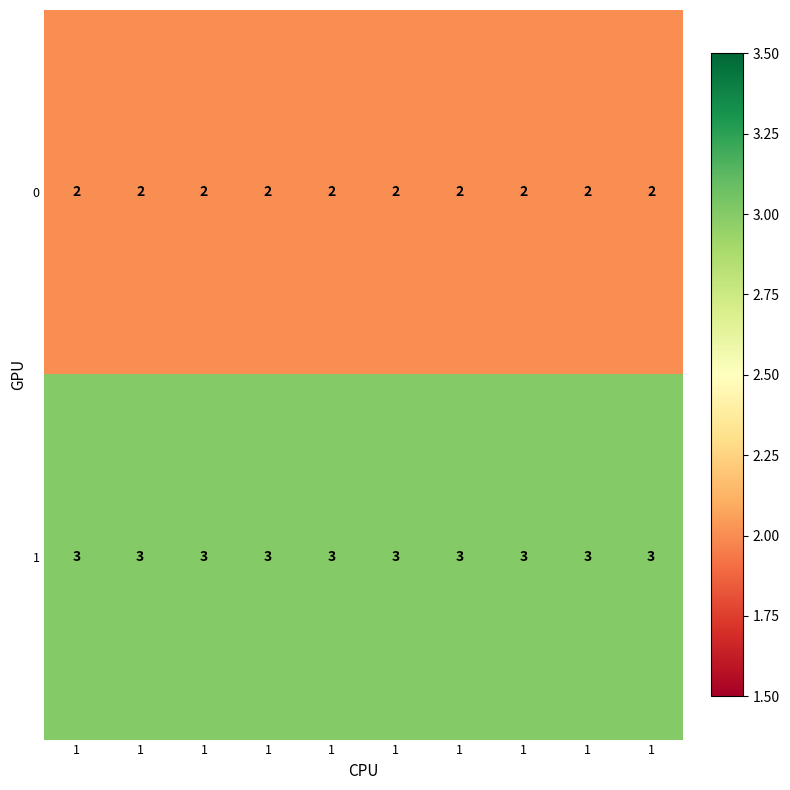

Reading left to right, what are all the values shown in this chart?

0: 1=2	1=2	1=2	1=2	1=2	1=2	1=2	1=2	1=2	1=2
1: 1=3	1=3	1=3	1=3	1=3	1=3	1=3	1=3	1=3	1=3